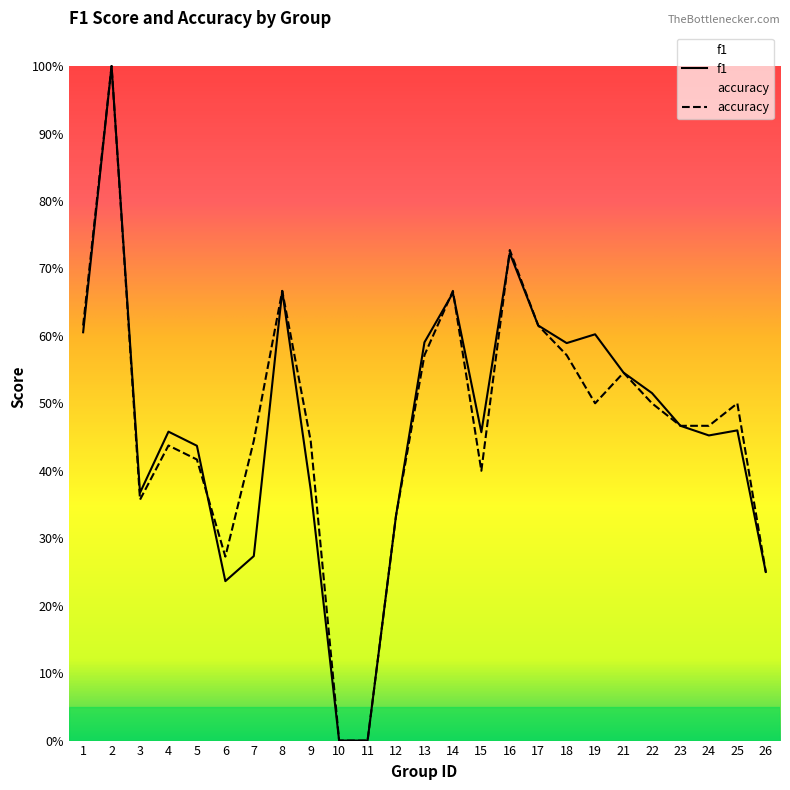

Where do accuracy and f1 first cross each other?

5 and 6